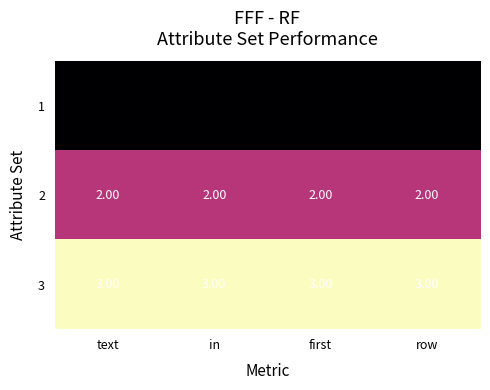

Rank the series at row from highest to lowest value.

3, 2, 1